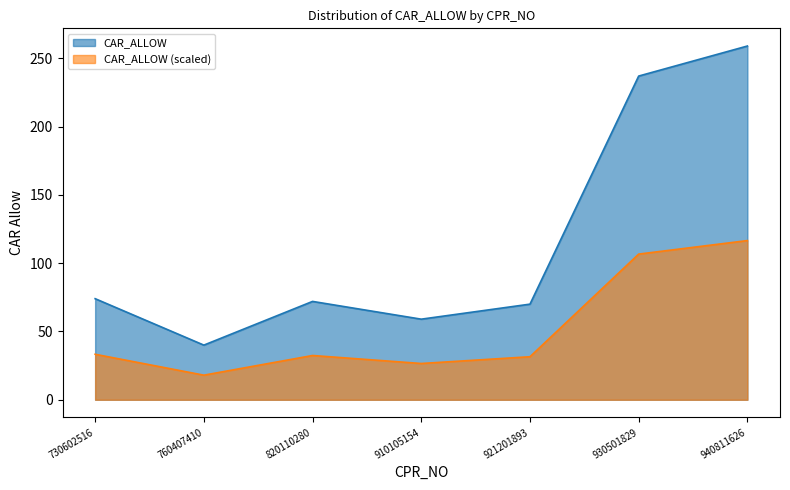

Reading left to right, list all the values displayed in this chart.

730602516=74	760407410=40	820110280=72	910105154=59	921201893=70	930501829=237	940811626=259